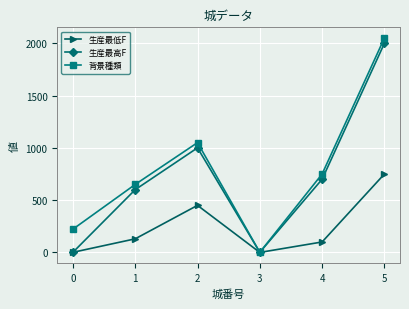

In 生産最高F, how many points are higher than both neighbors (excluding endpoints)?

1